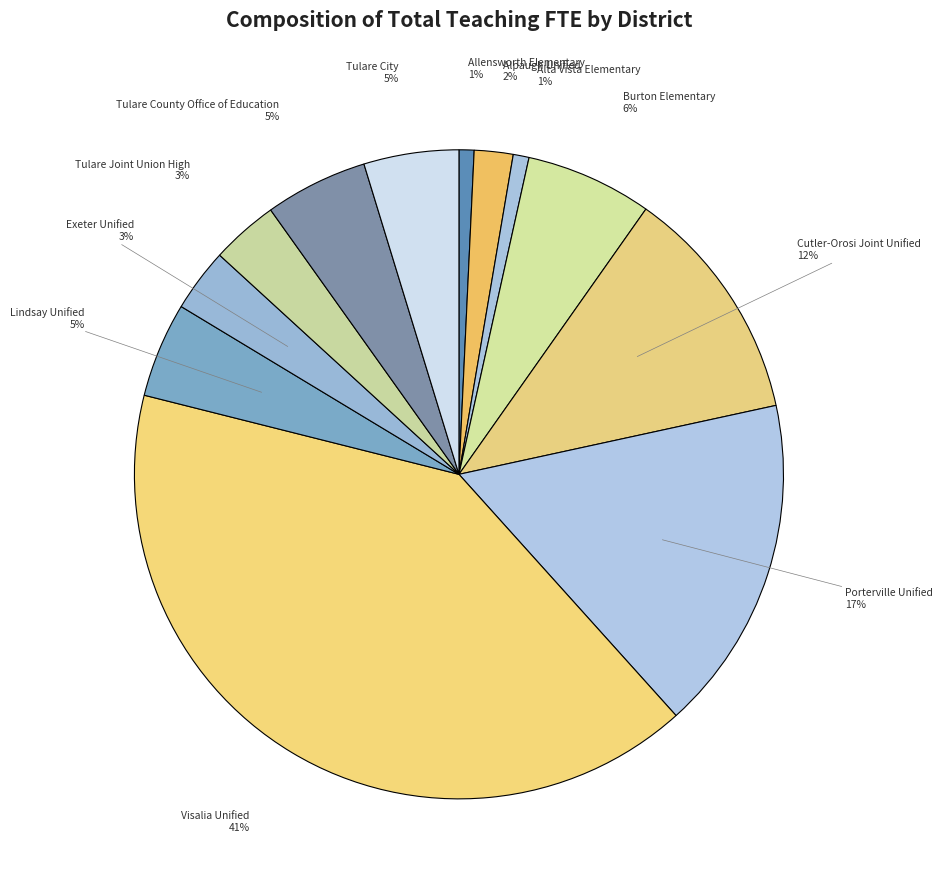

Is there any slice that represents more than half of the pie?

No